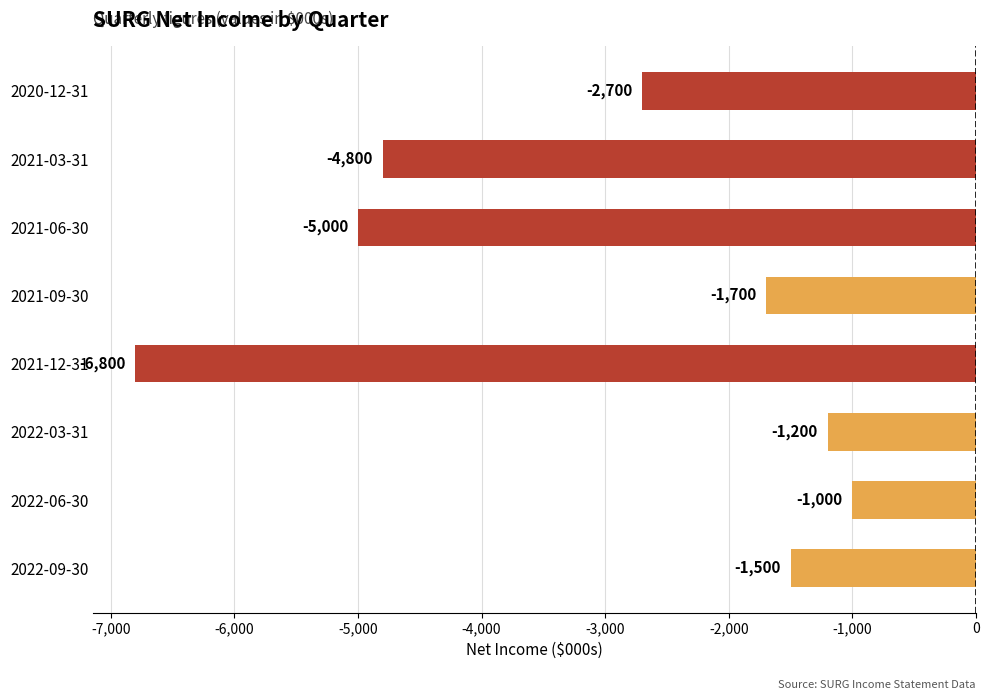

What is the maximum value shown in the chart?

-1000